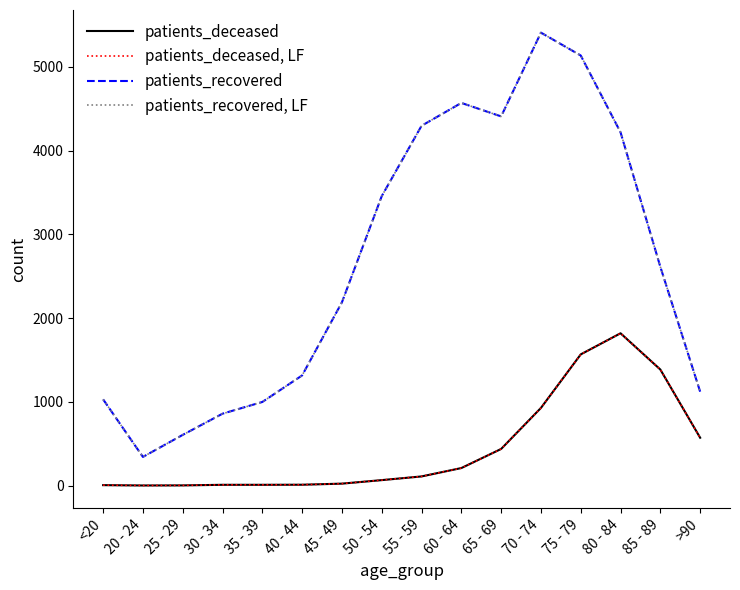

At which category does patients_recovered, LF reach its first local valley?

20 - 24